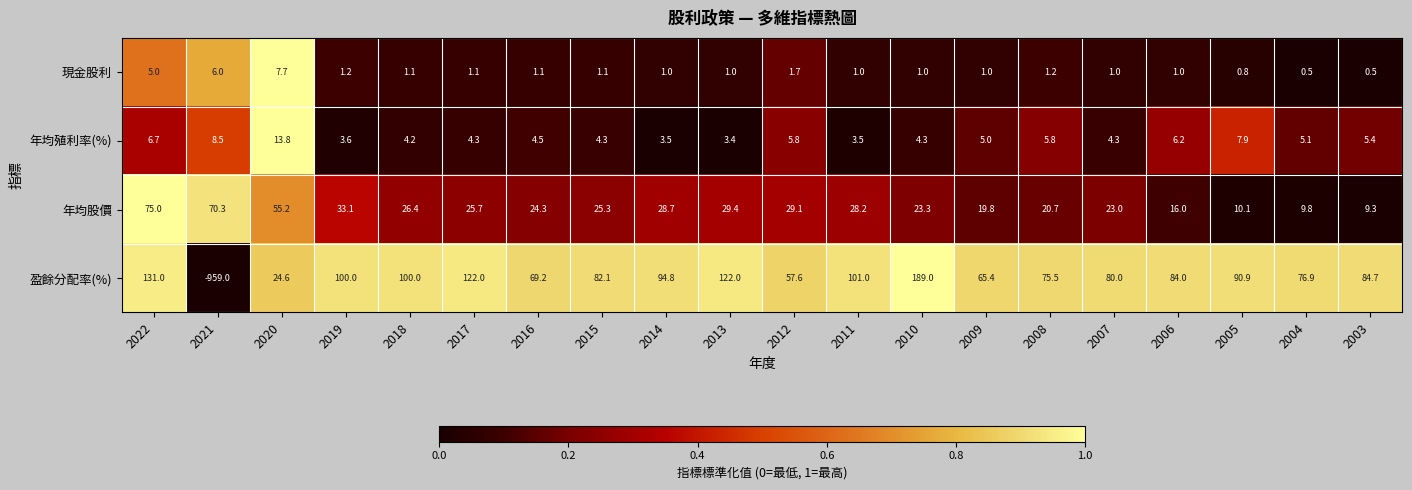

At how many categories does at least one series exceed 0?

20